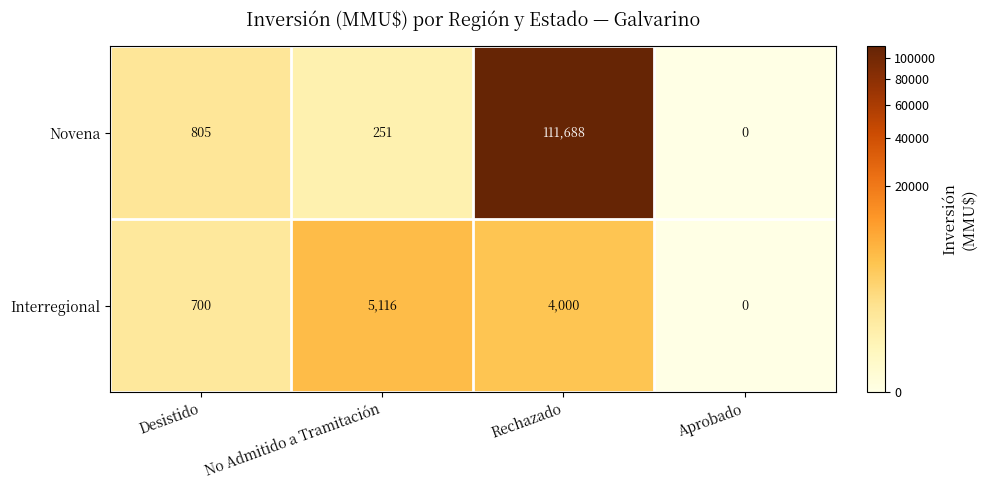

Reading left to right, extract all data points from this chart.

Novena: Desistido=805	No Admitido a Tramitación=251	Rechazado=111688	Aprobado=0
Interregional: Desistido=700	No Admitido a Tramitación=5116	Rechazado=4000	Aprobado=0